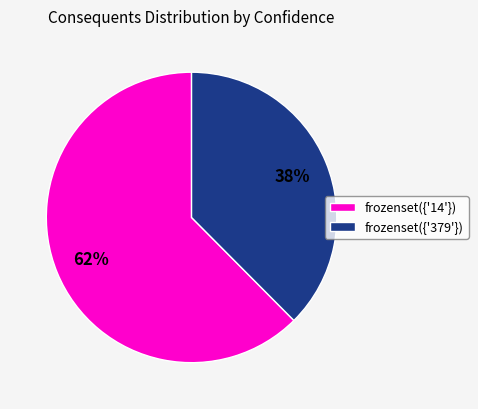

Do frozenset({'379'}) and frozenset({'14'}) together represent more than half of the pie?

Yes